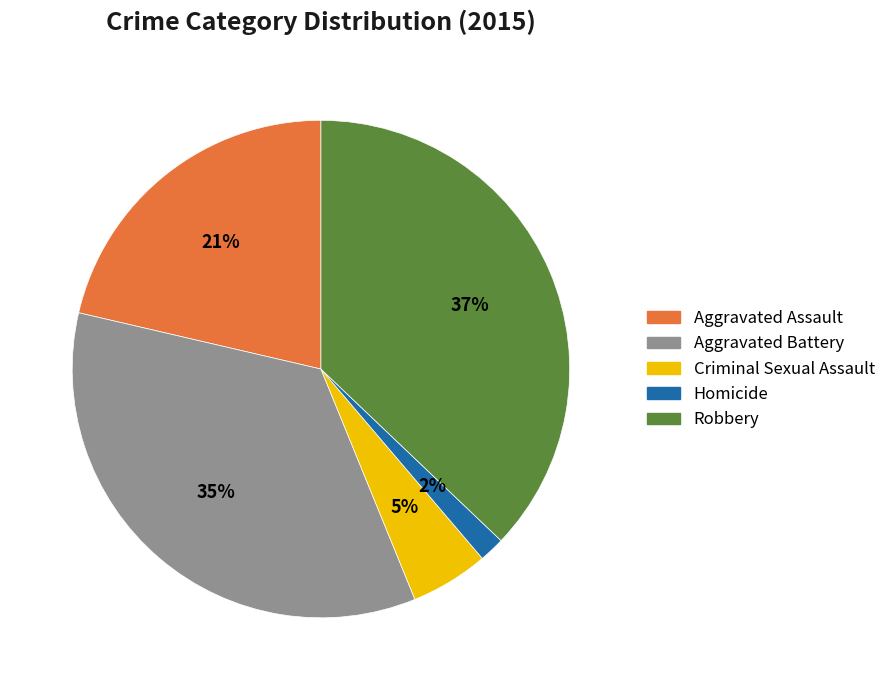

How many slices are in this pie chart?

5